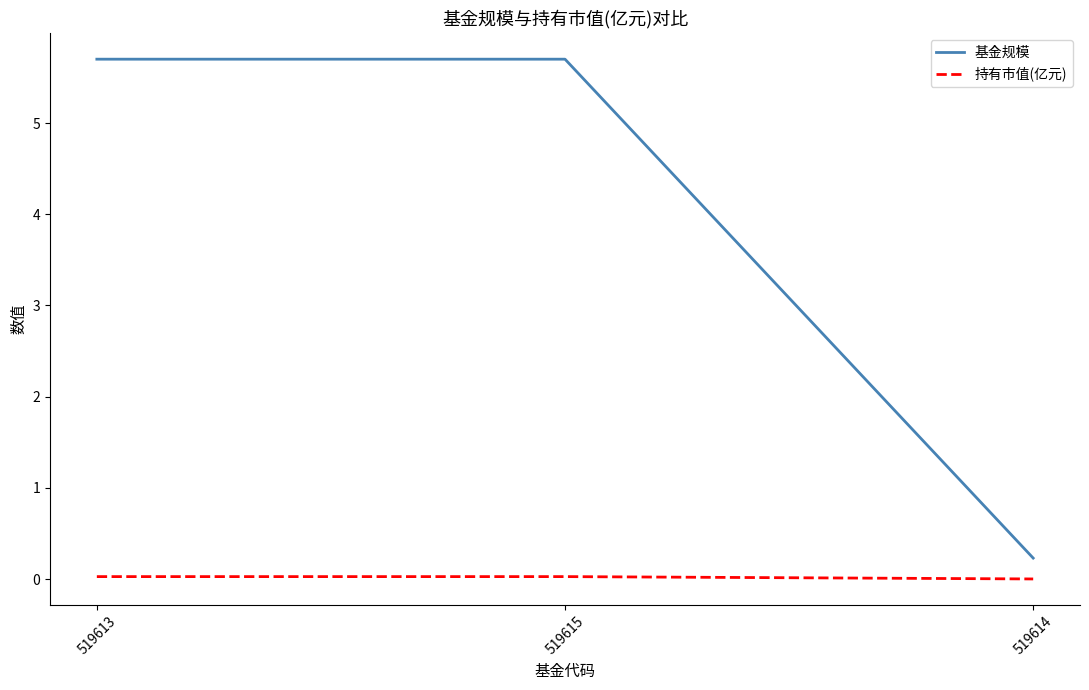

What is the maximum value shown in the chart?

5.7